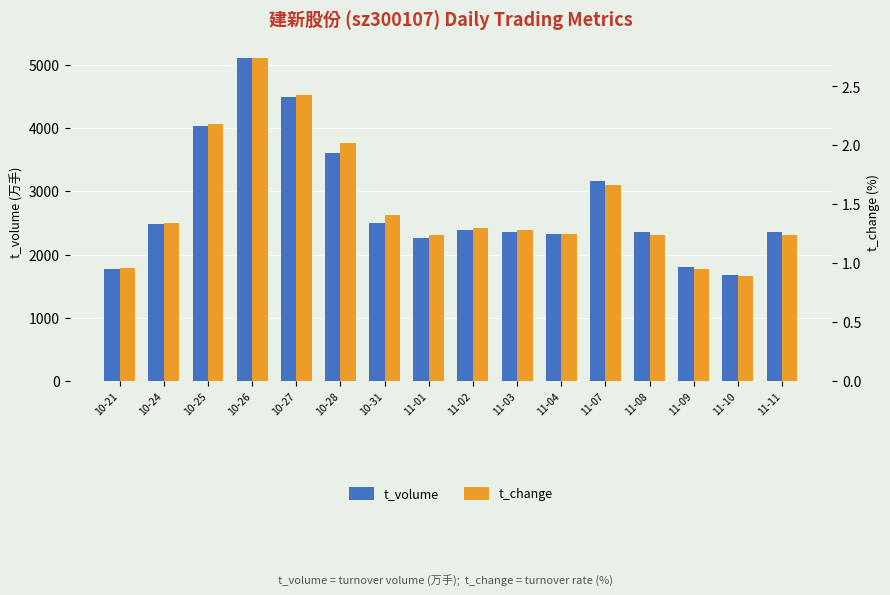

How many values in the t_change series exceed 1?

13